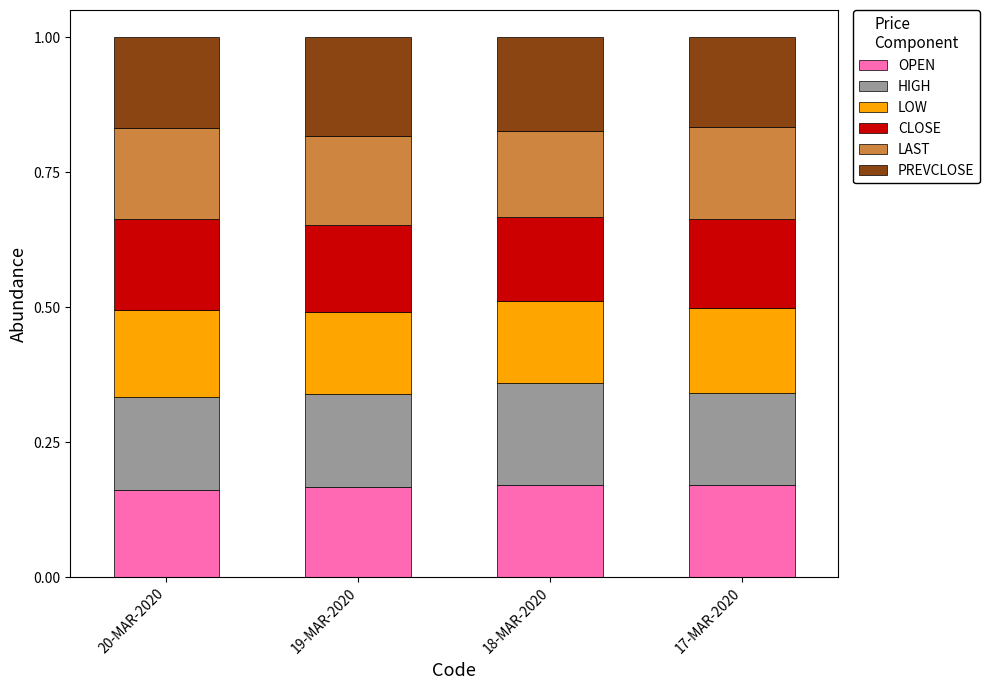

What is the total value across all series at 19-MAR-2020?

1.0